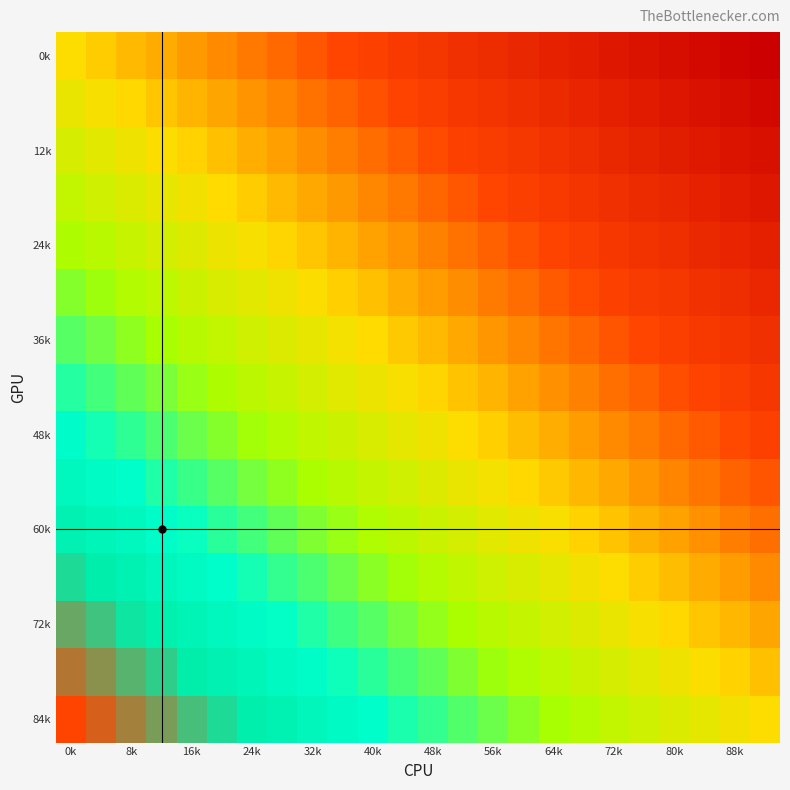

At which category is the sum across all series the highest?

0k